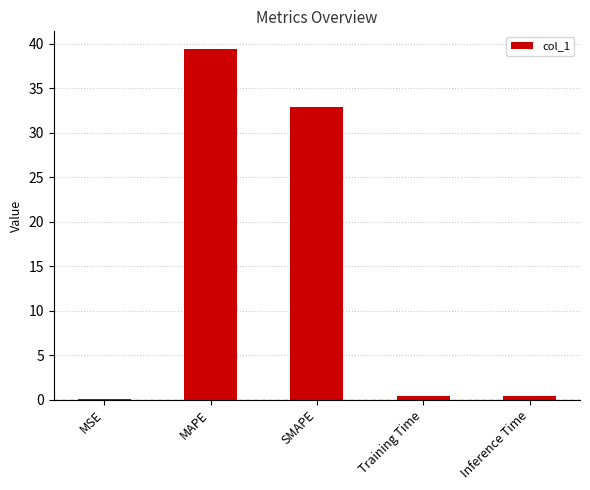

What is the change in value from MAPE to SMAPE?

-6.5